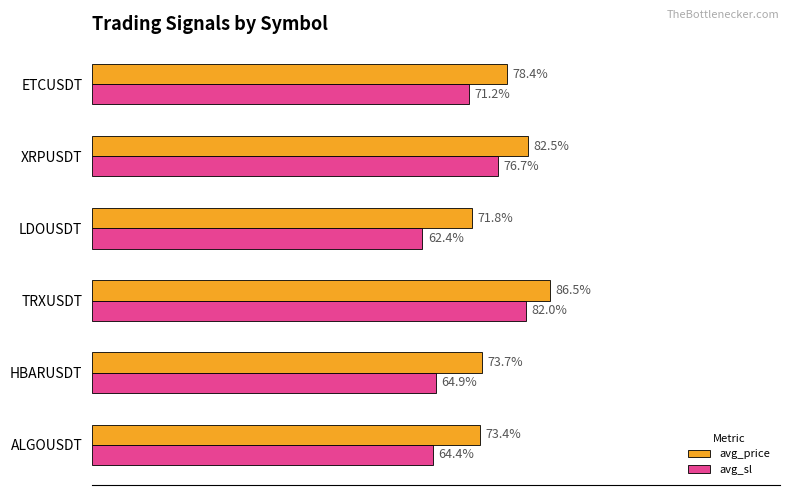

Which series has the largest range (max minus min)?

avg_sl